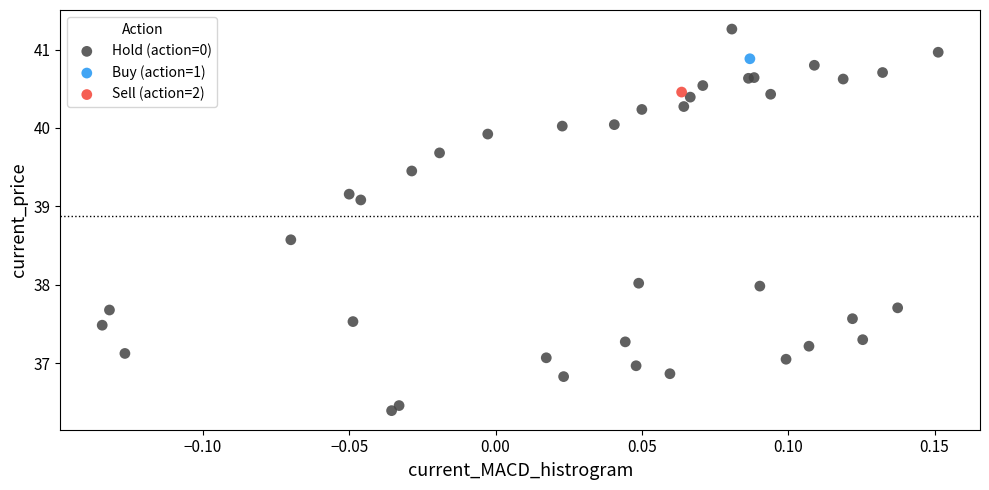

What are all the series names shown in the legend?

Hold (action=0), Buy (action=1), Sell (action=2)